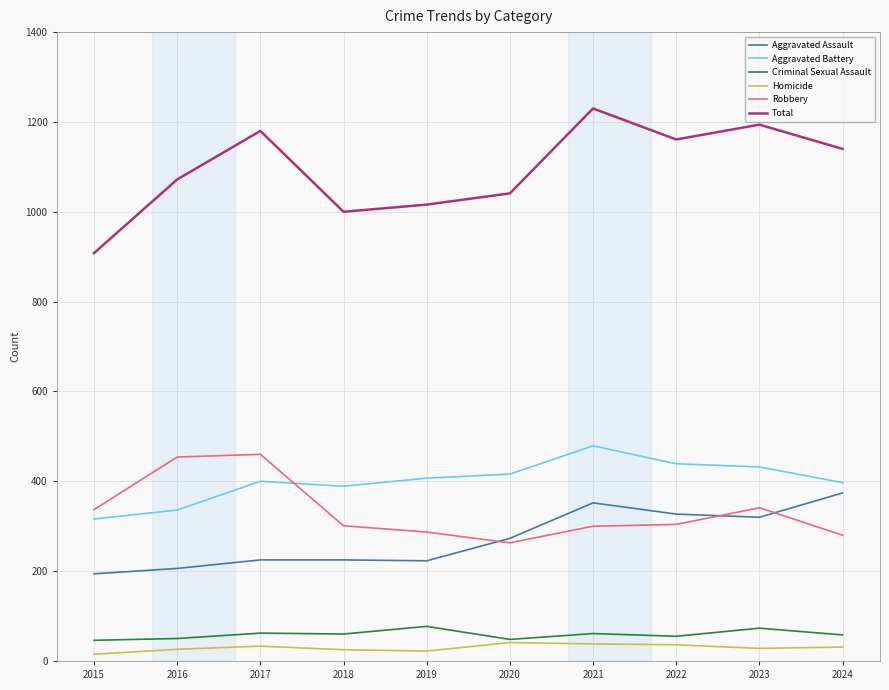

Which category has the highest value across all series?

2021